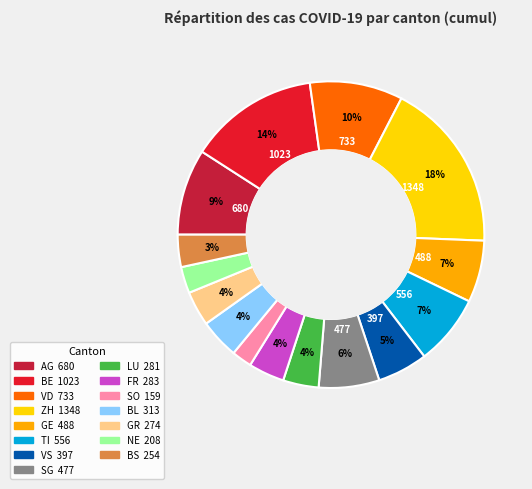

What percentage is the GR slice, to the nearest percent?

4%